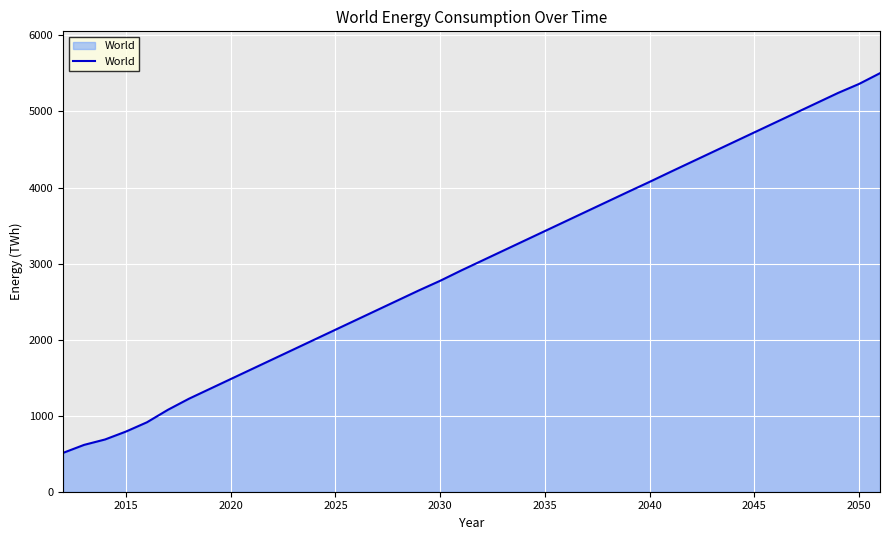

How many lines are shown in the chart?

1